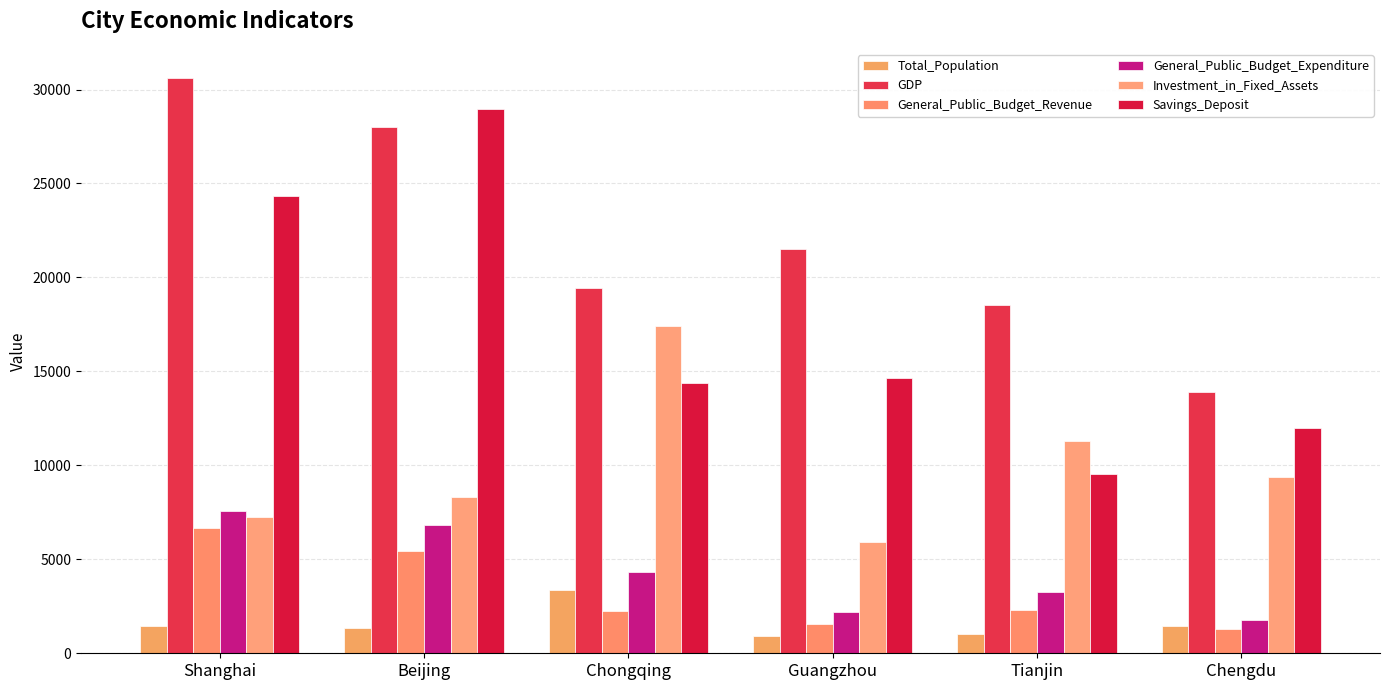

True or false: GDP has a value of 11347.5 at Beijing.

False